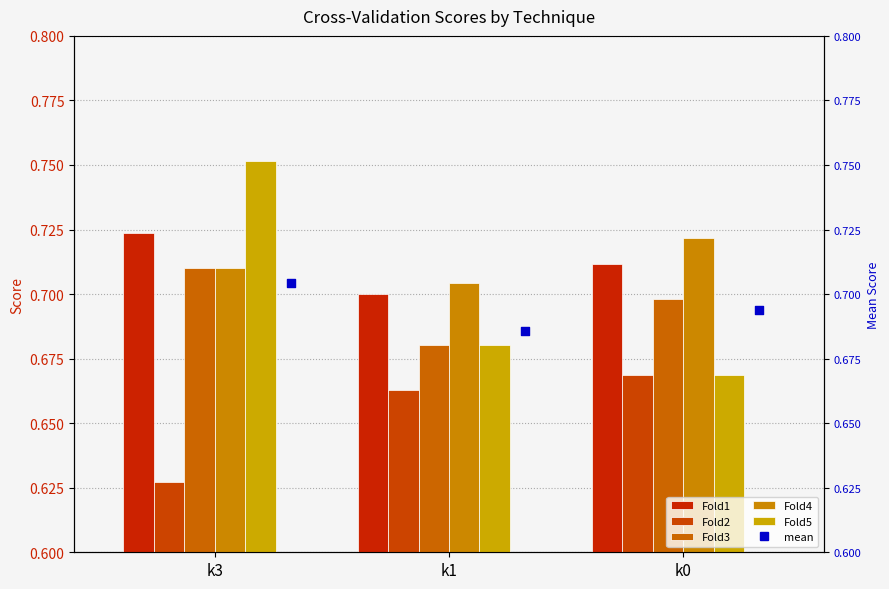

Which series contains the highest Y value?

Fold5